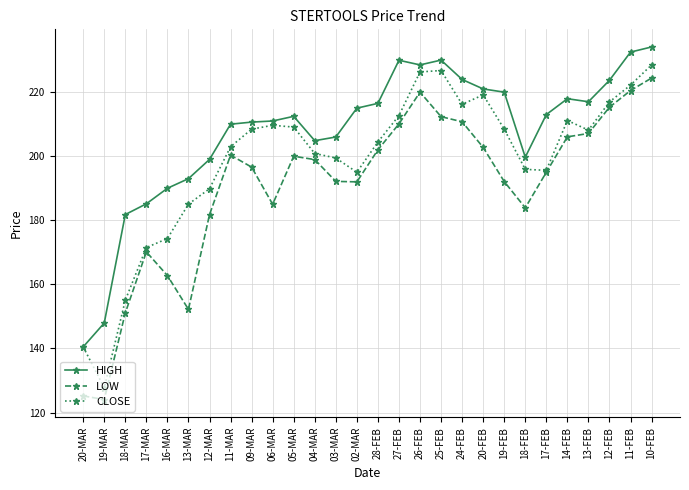

At how many categories does at least one series exceed 165?

26